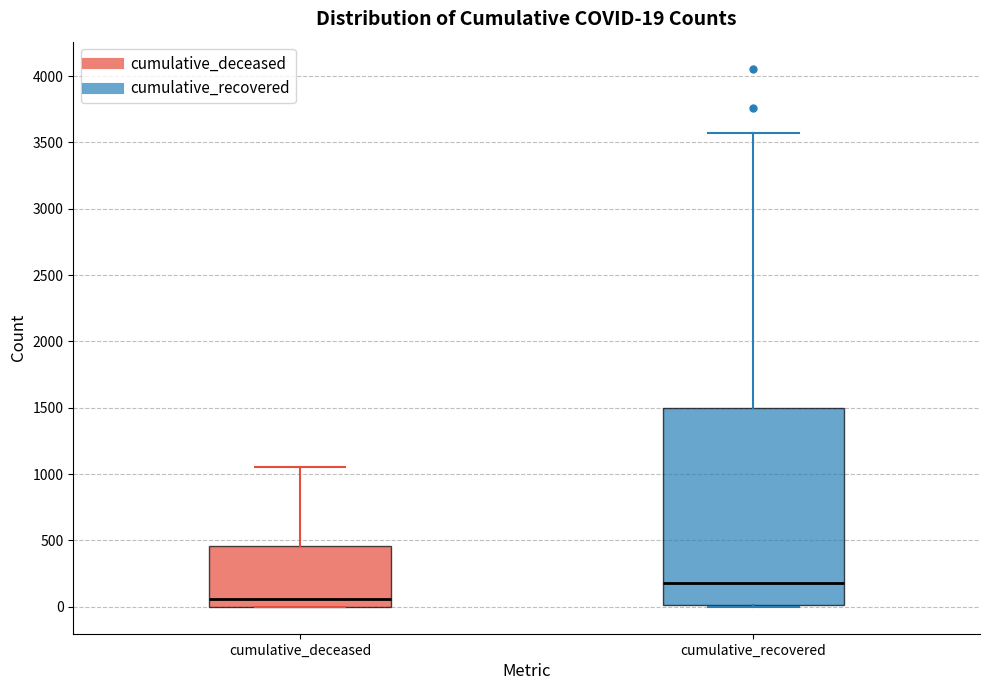

Comparing the boxes themselves (not the whiskers), which one is the tallest?

cumulative_recovered